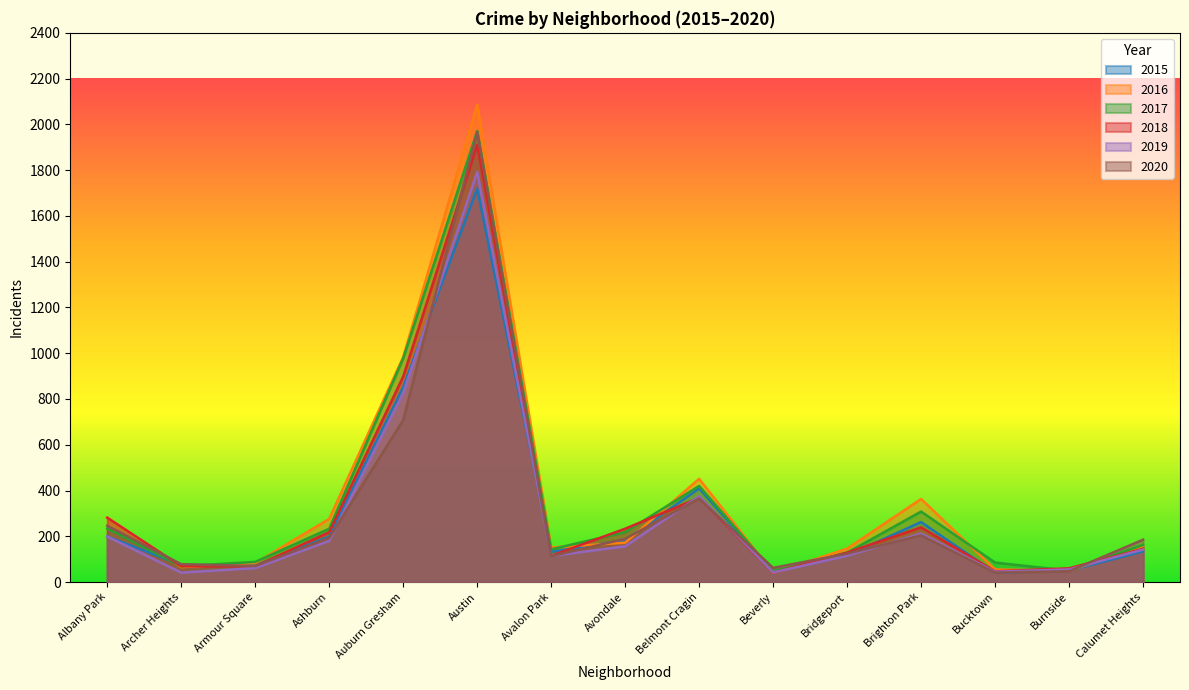

Rank the categories by 2020 value from lowest to highest.

Bucktown, Burnside, Beverly, Armour Square, Archer Heights, Avalon Park, Bridgeport, Calumet Heights, Avondale, Ashburn, Brighton Park, Albany Park, Belmont Cragin, Auburn Gresham, Austin